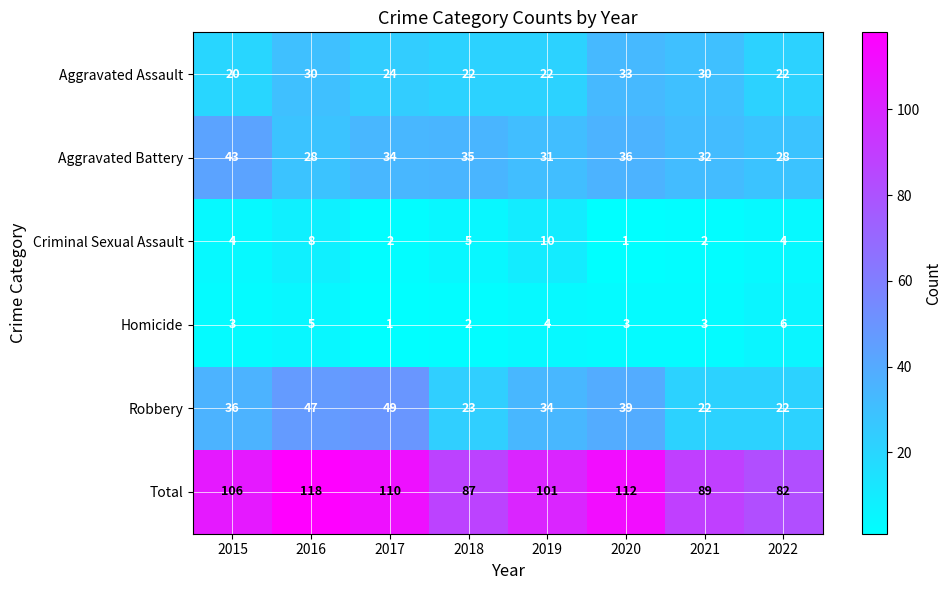

What is the sum of all Aggravated Assault values?

203